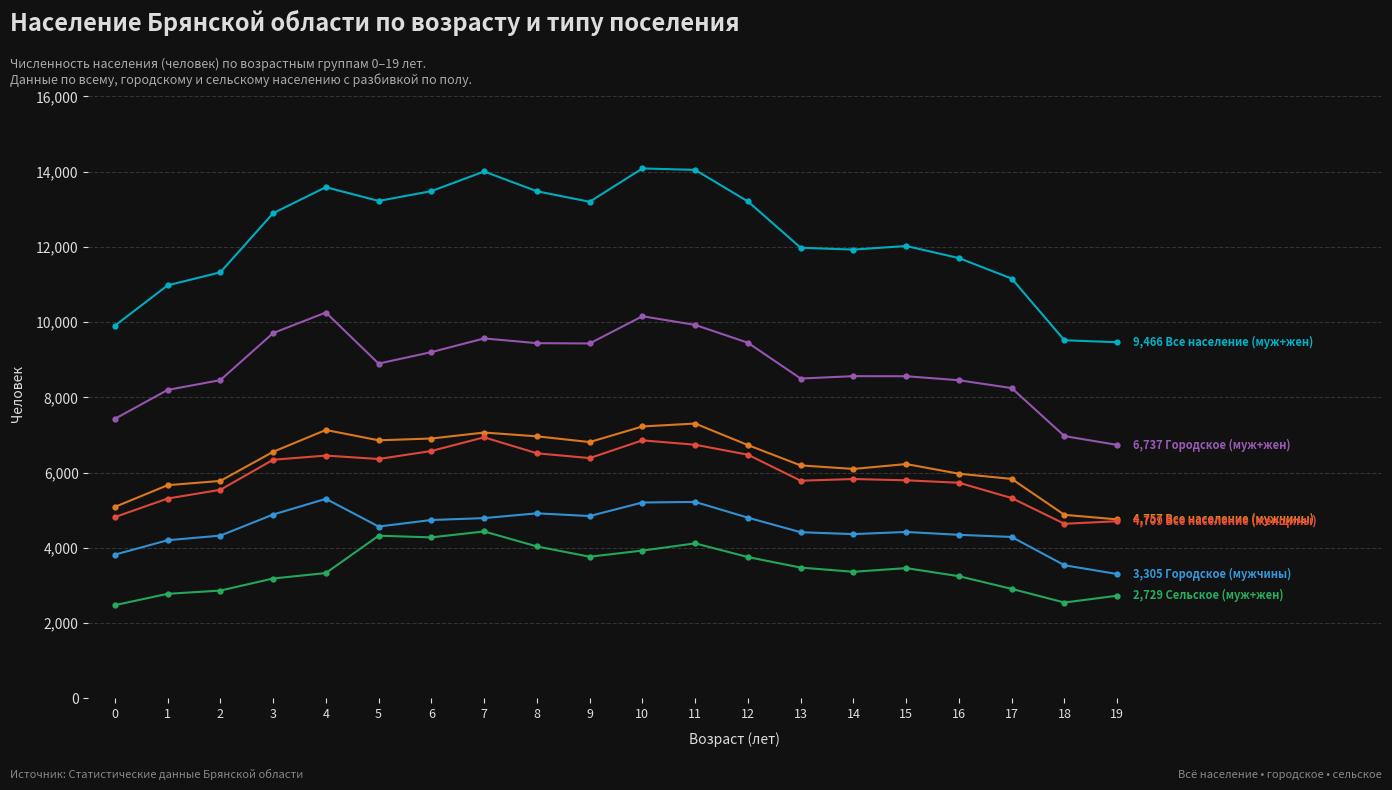

How many lines are shown in the chart?

6